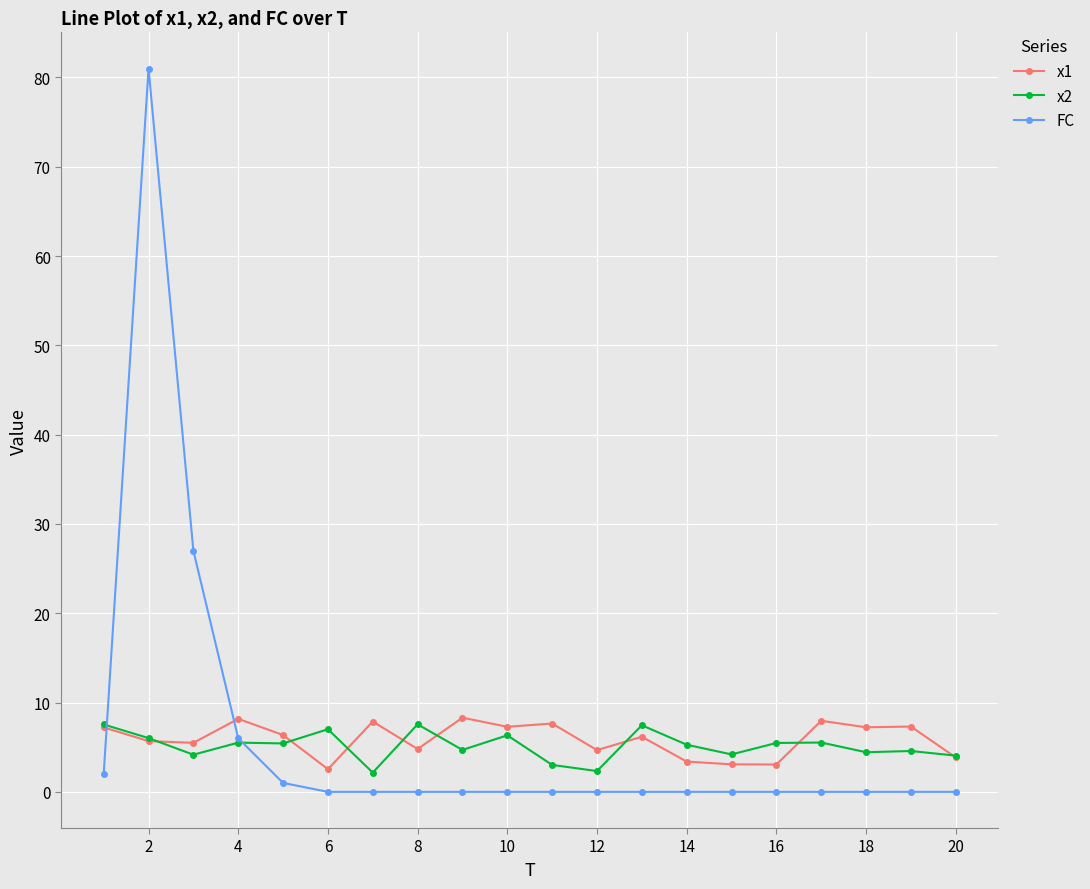

Does the chart have visible grid lines?

Yes